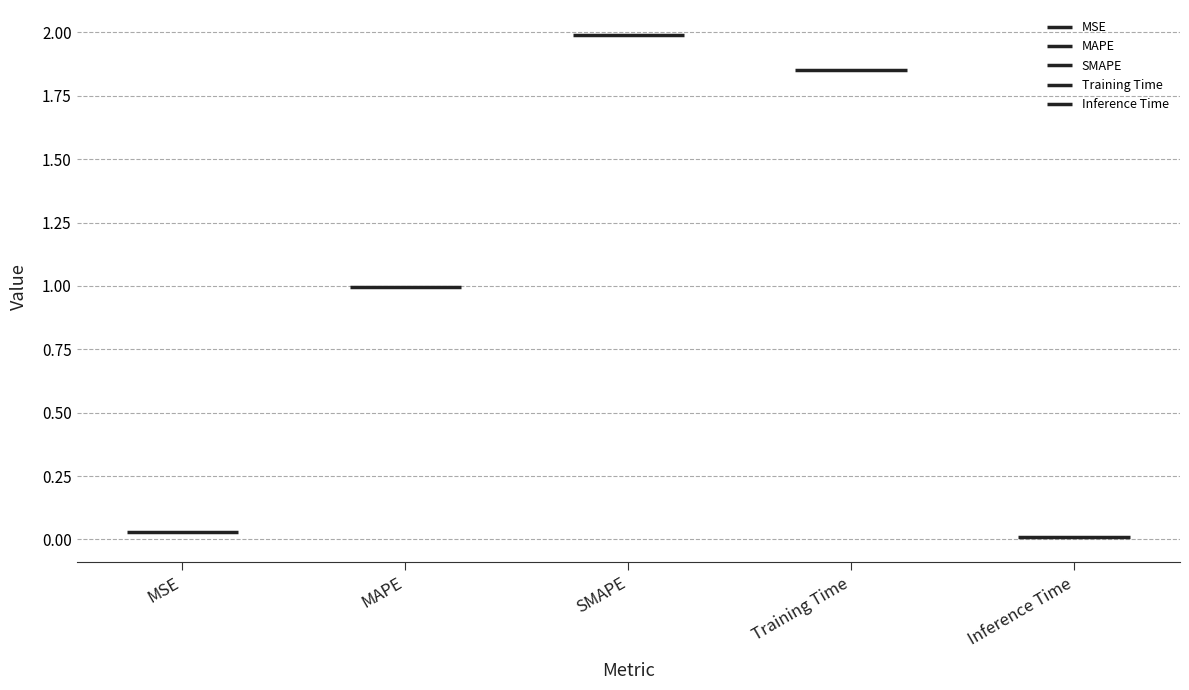

True or false: the data shows 2.9 at SMAPE.

False